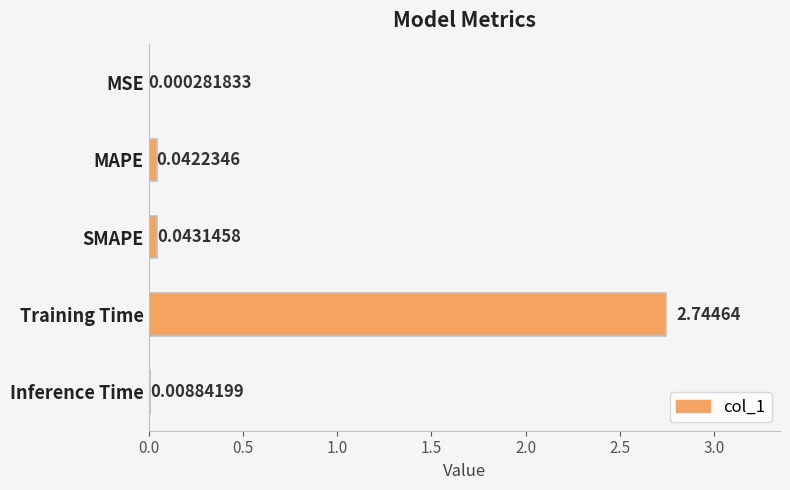

What is the sum of all values?

2.8